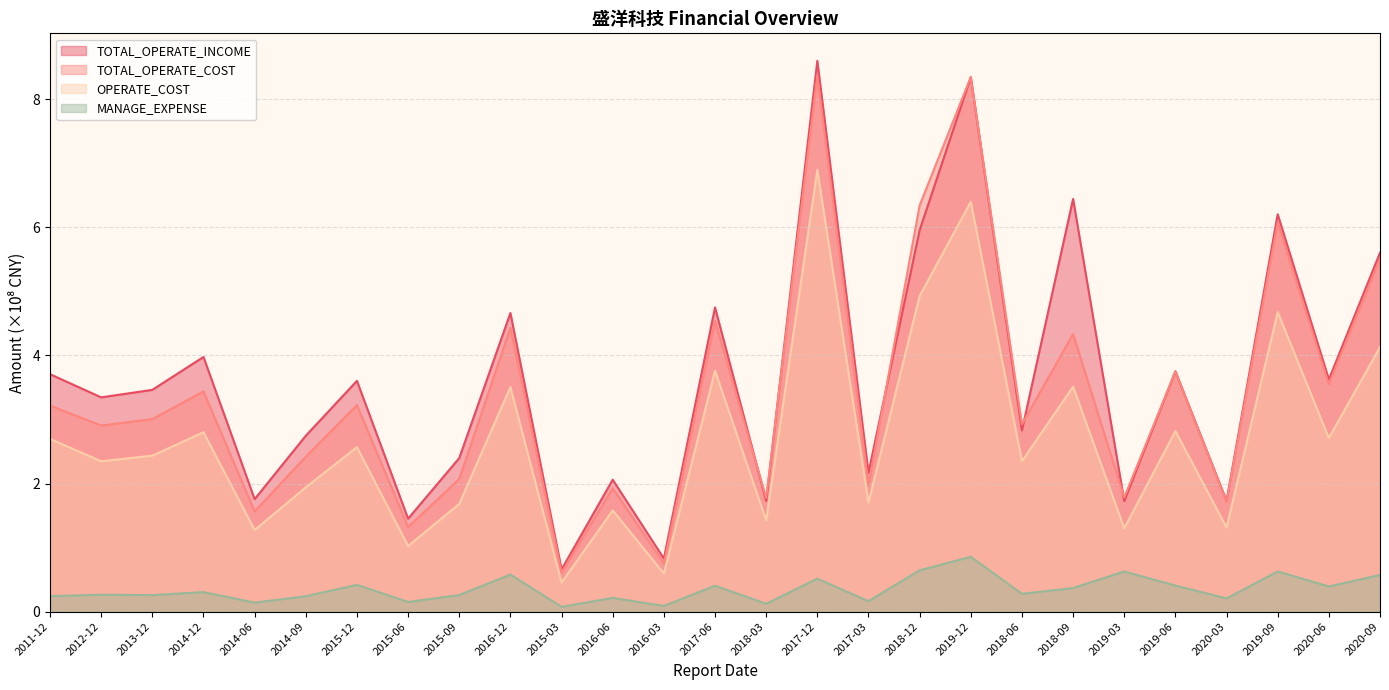

Which series has the widest spread of values?

TOTAL_OPERATE_INCOME